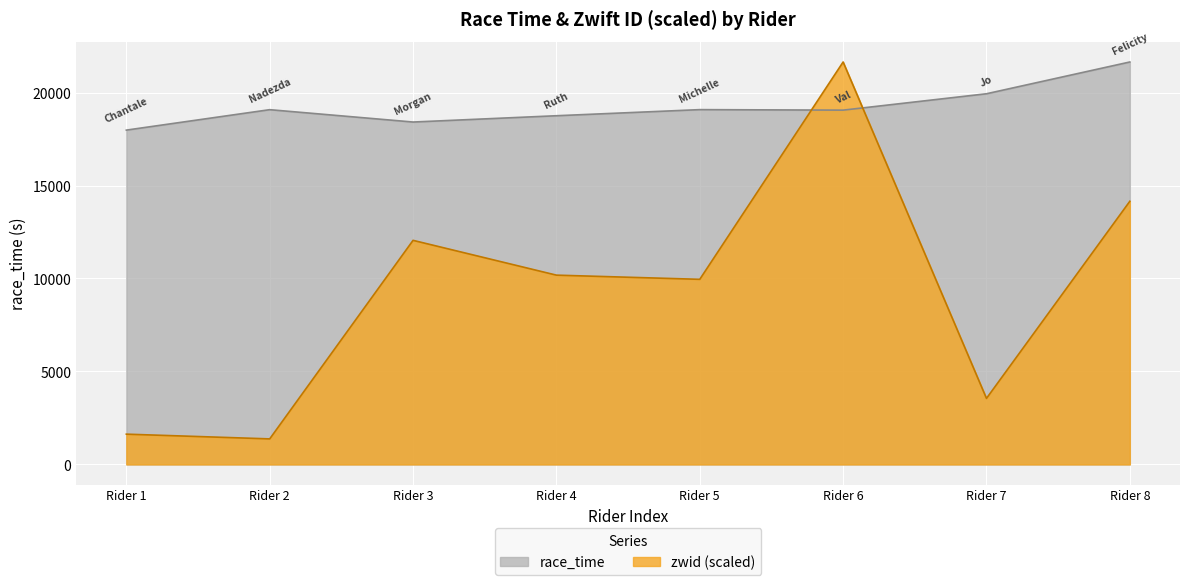

How many data points in zwid are less than 10179?

4